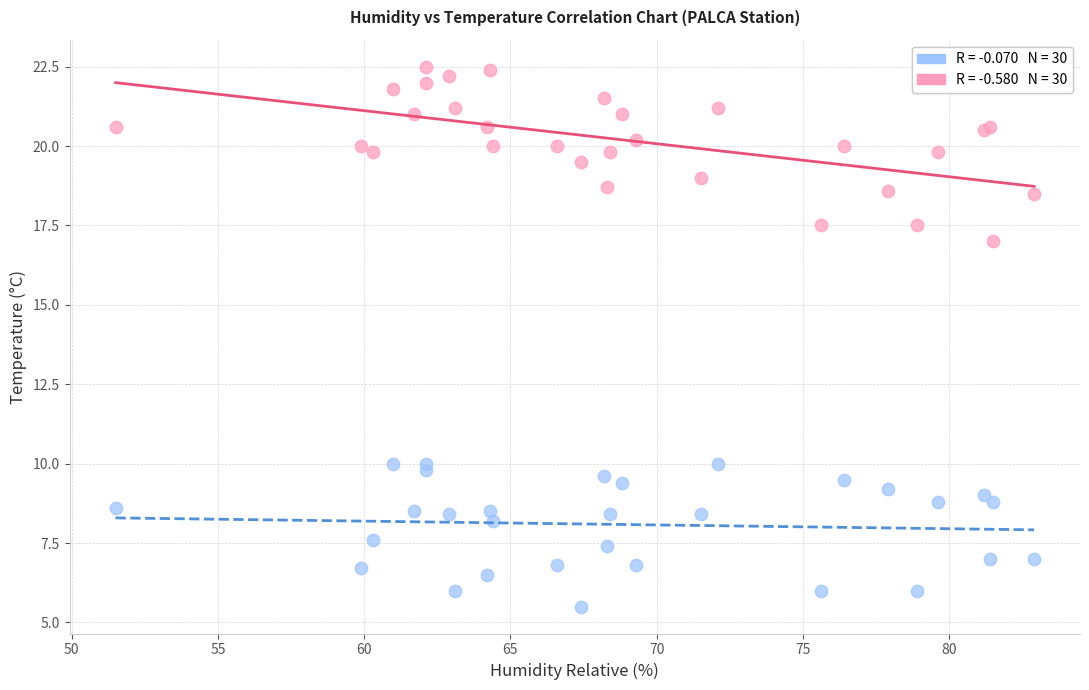

Across all series, what Y value is closest to 14?

17.0